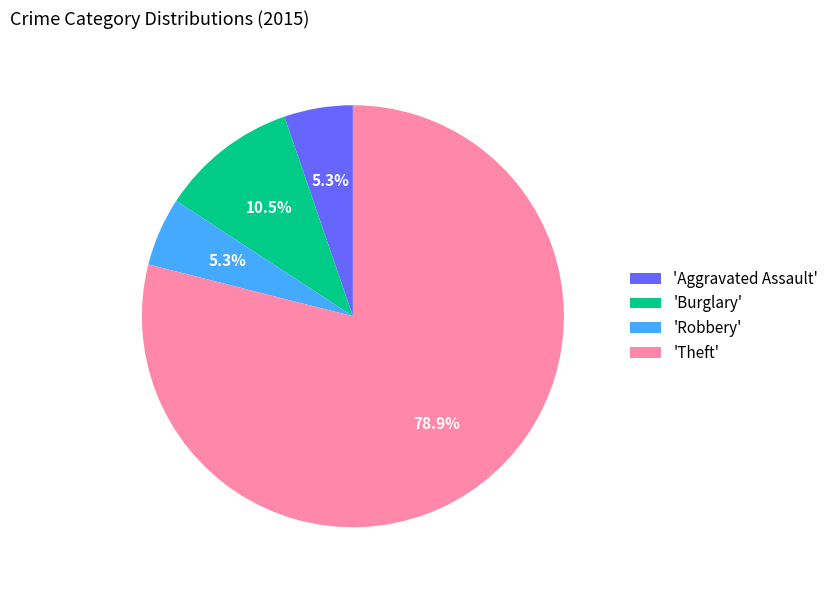

Which slice is the largest?

'Theft'